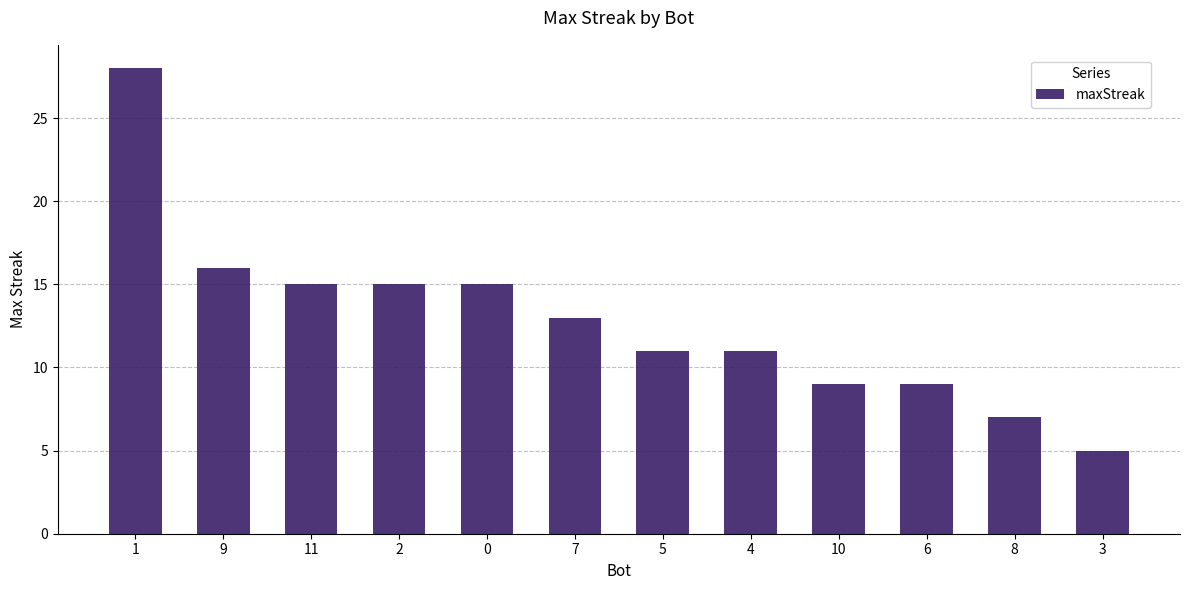

Does the chart contain stacked bars?

No